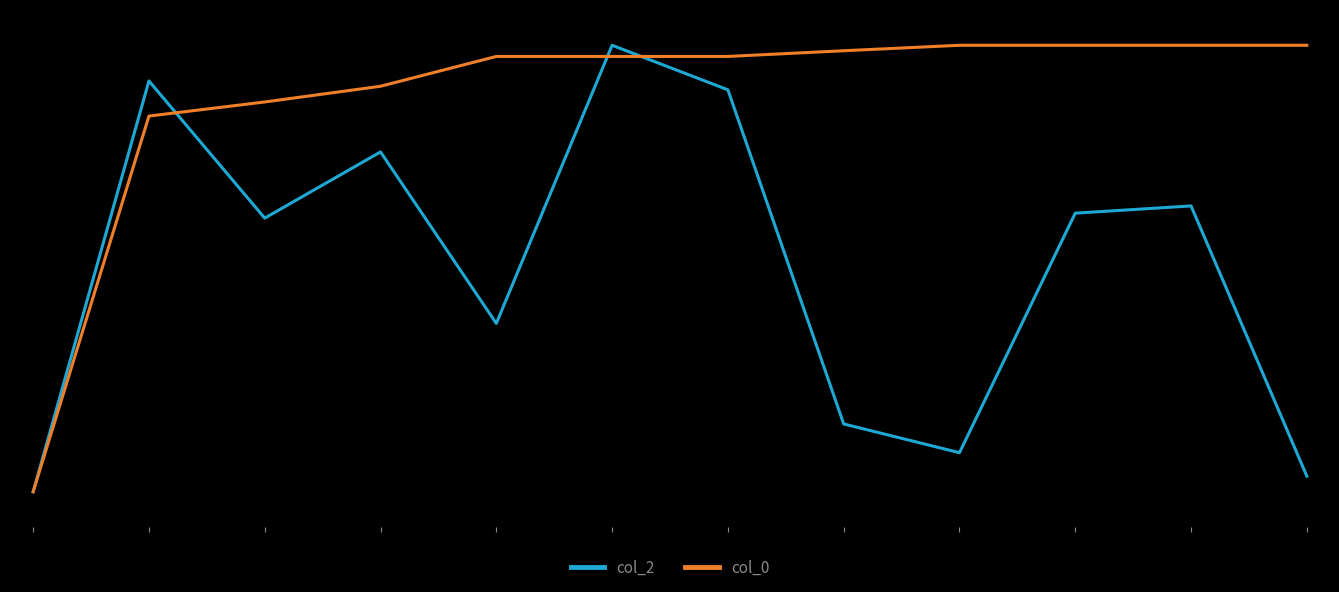

Rank the series by their average value, from lowest to highest.

col_2, col_0